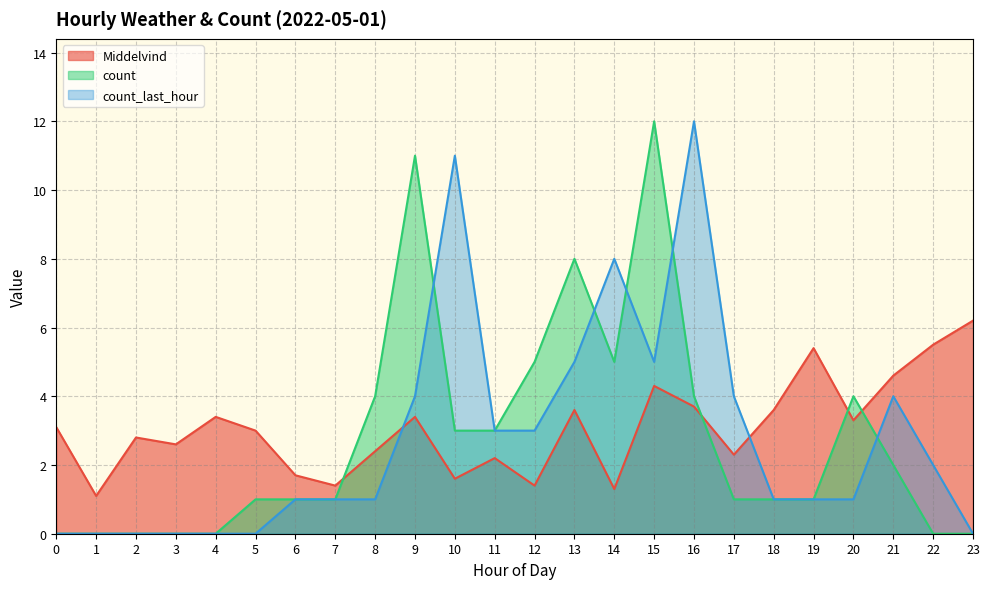

After their last crossing, which series has the higher values: Middelvind or count?

Middelvind